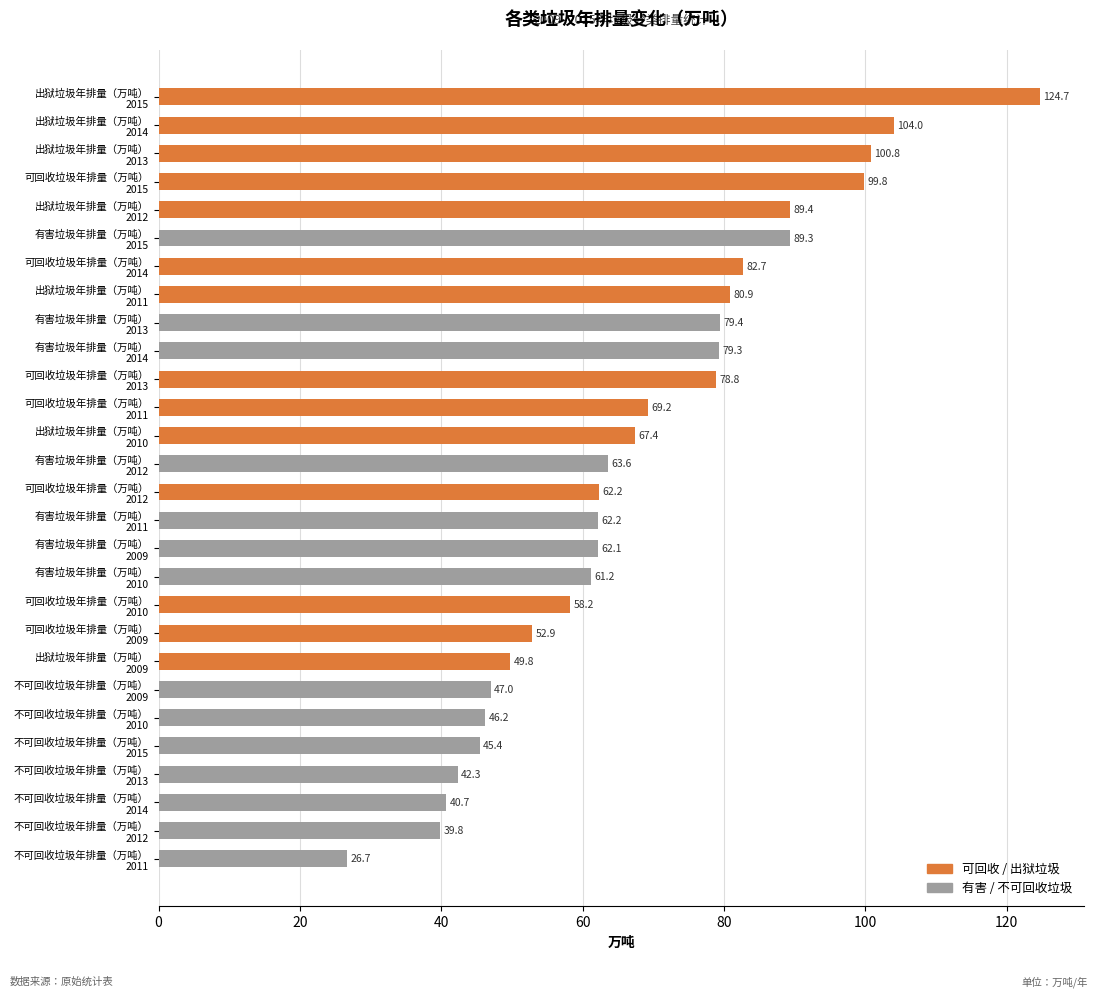

What is the value of the 4th bar from the top?

99.8